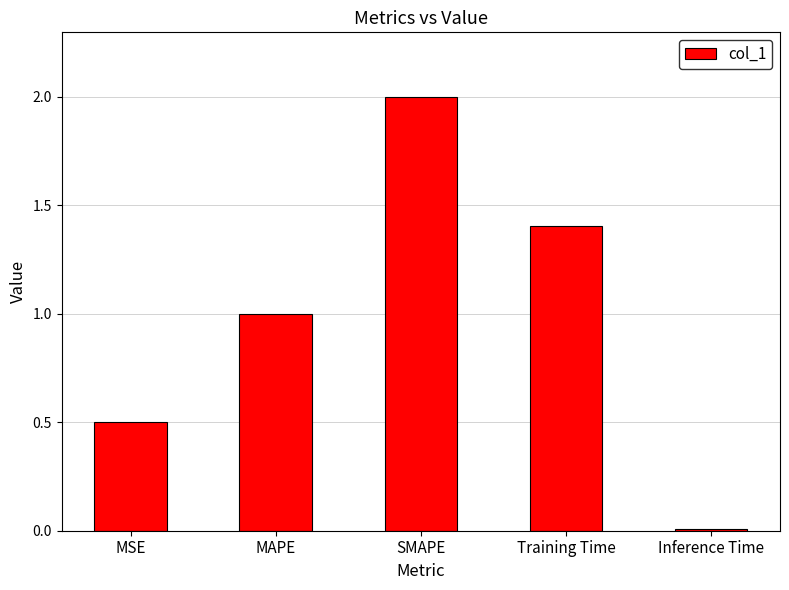

What is the average value?

1.0